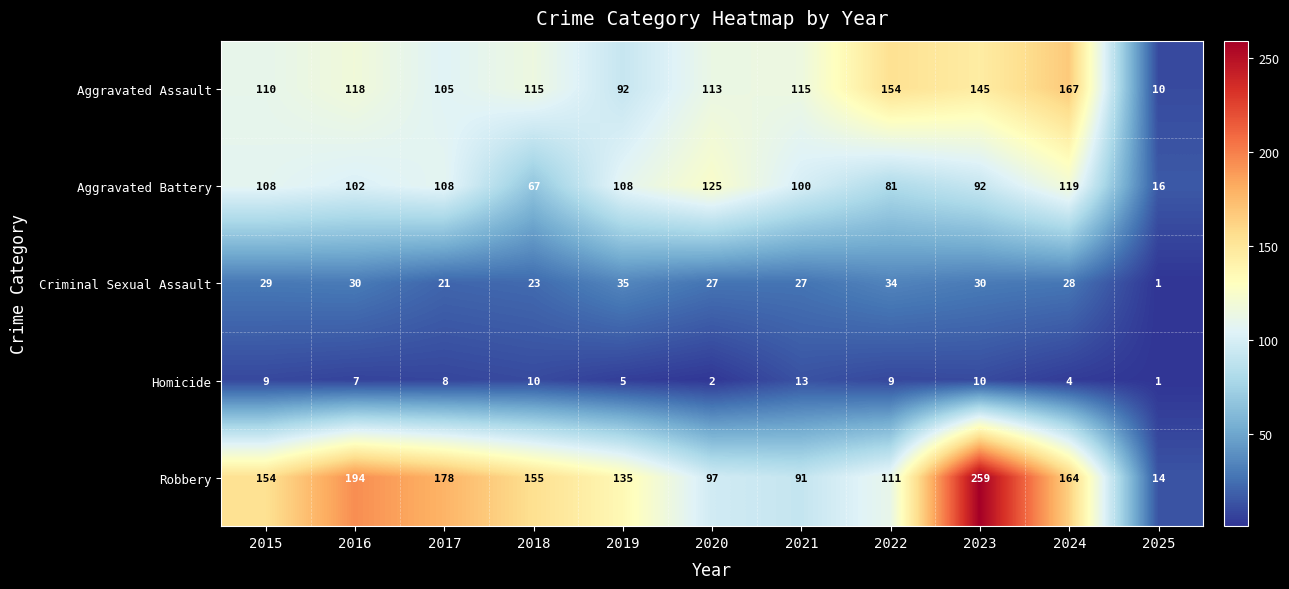

Is it true that Aggravated Assault equals 49 at 2022?

False